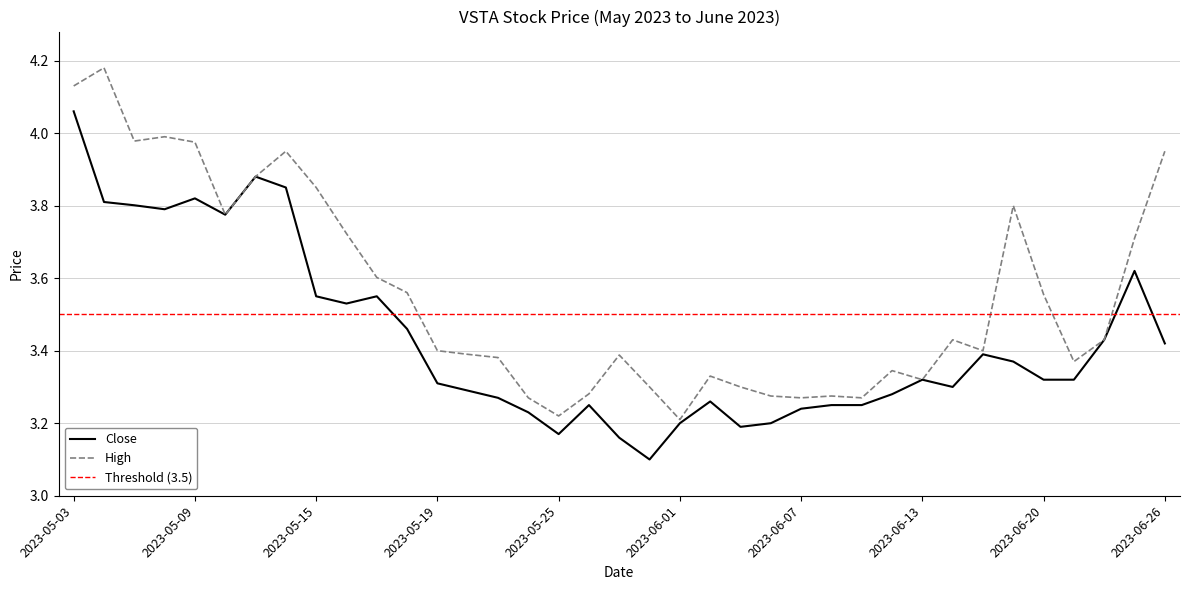

How many interior local peaks does the High series have?

9